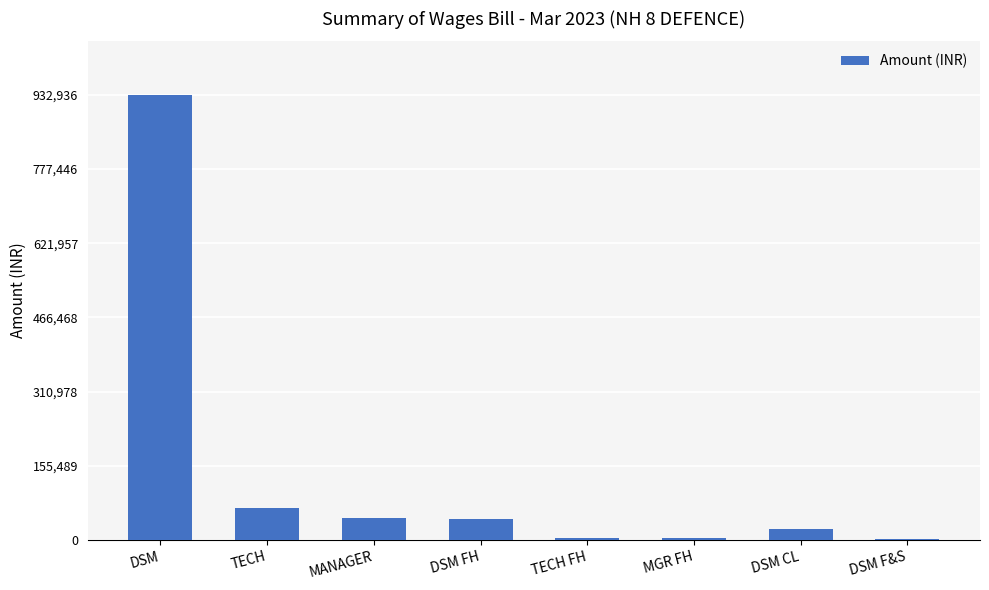

True or false: the data shows 3405 at MGR FH.

True